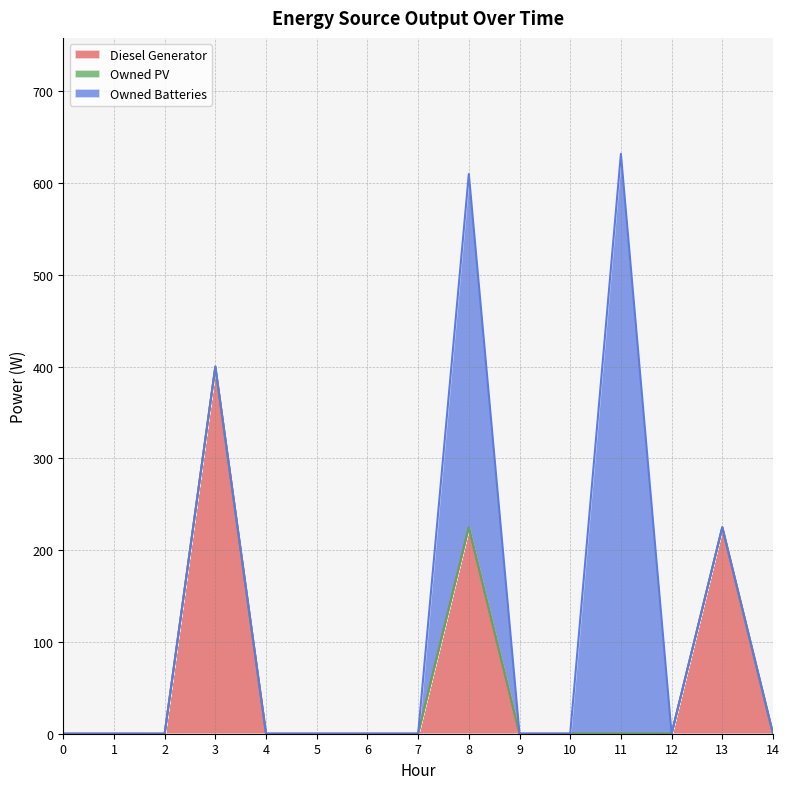

Does the chart have visible grid lines?

Yes